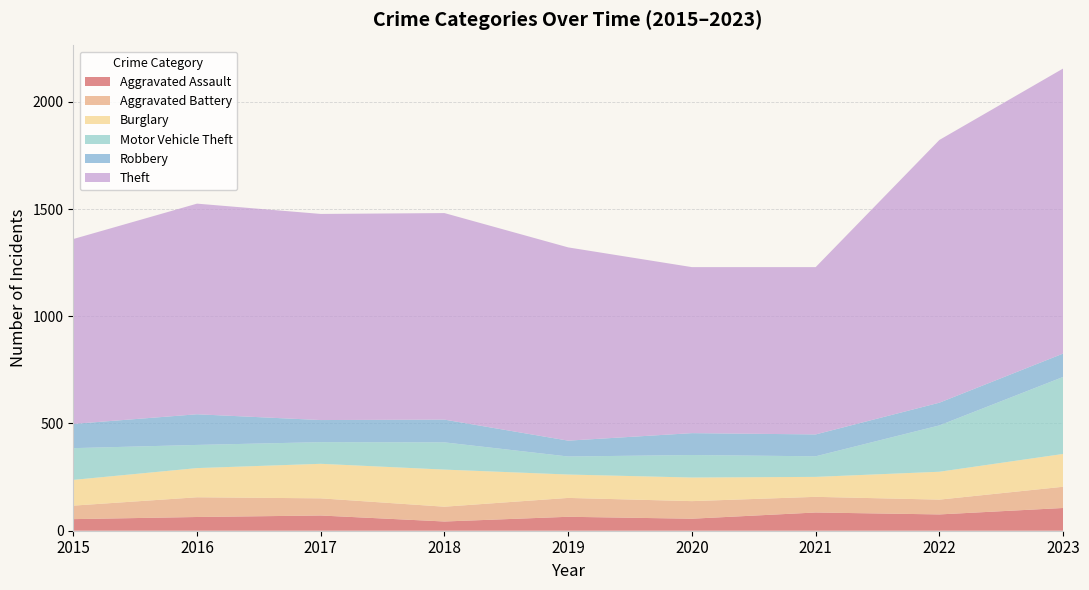

Reading left to right, list all the values displayed in this chart.

Aggravated Assault: 2015=54	2016=64	2017=71	2018=43	2019=65	2020=56	2021=85	2022=76	2023=106
Aggravated Battery: 2015=63	2016=92	2017=80	2018=69	2019=88	2020=82	2021=73	2022=69	2023=99
Burglary: 2015=120	2016=136	2017=161	2018=173	2019=109	2020=110	2021=93	2022=130	2023=153
Motor Vehicle Theft: 2015=148	2016=108	2017=101	2018=127	2019=84	2020=105	2021=96	2022=216	2023=359
Robbery: 2015=113	2016=143	2017=103	2018=106	2019=74	2020=102	2021=102	2022=106	2023=109
Theft: 2015=862	2016=982	2017=961	2018=963	2019=901	2020=774	2021=780	2022=1225	2023=1329